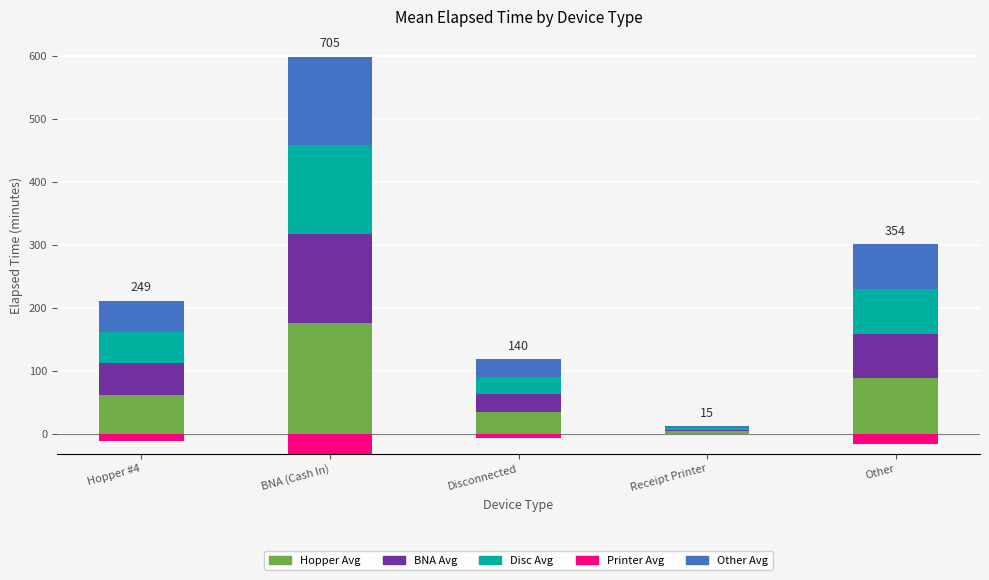

What is the difference between the BNA Avg values at BNA (Cash In) and Other?

70.2